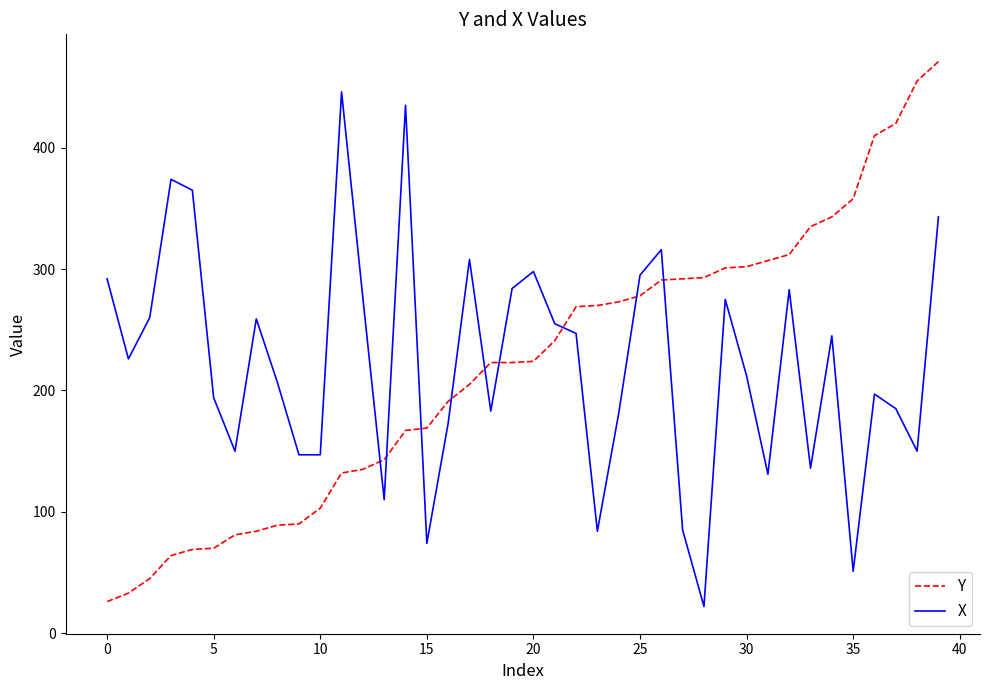

List the series in order of their peak value, highest first.

Y, X